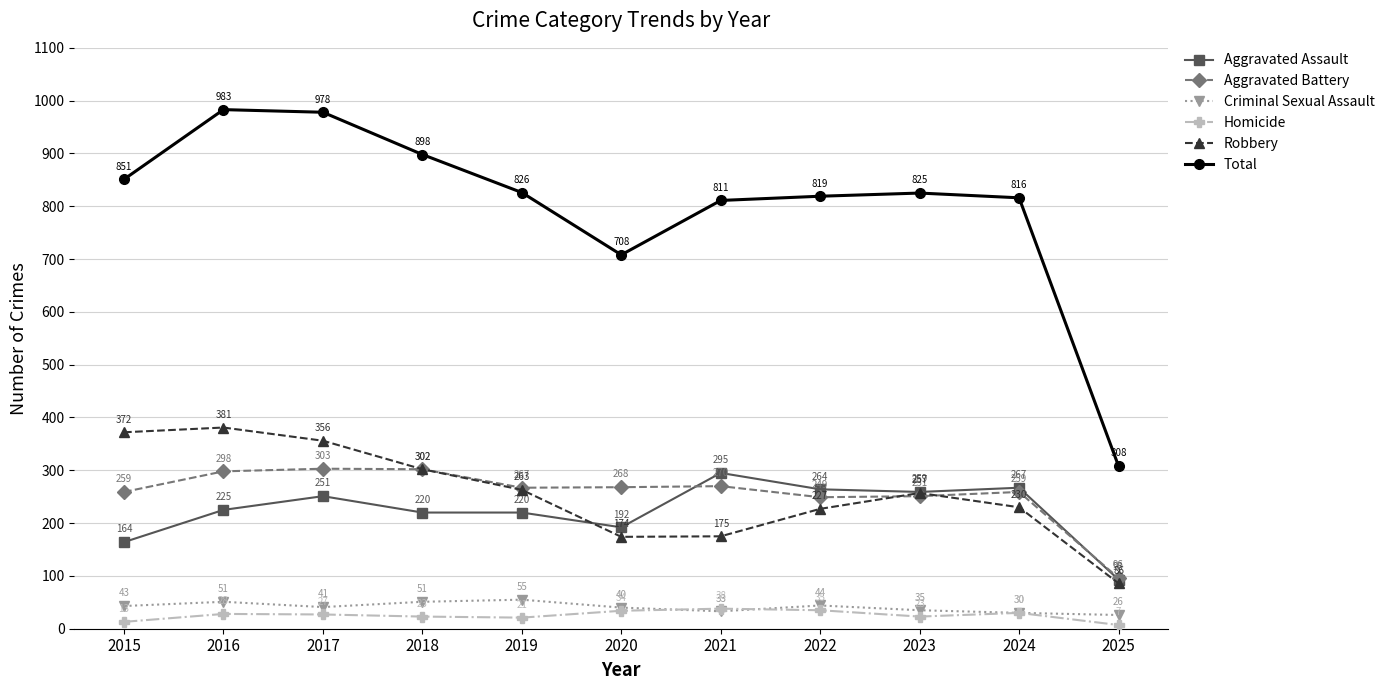

The Criminal Sexual Assault series shows 18 at 2016. True or false?

False